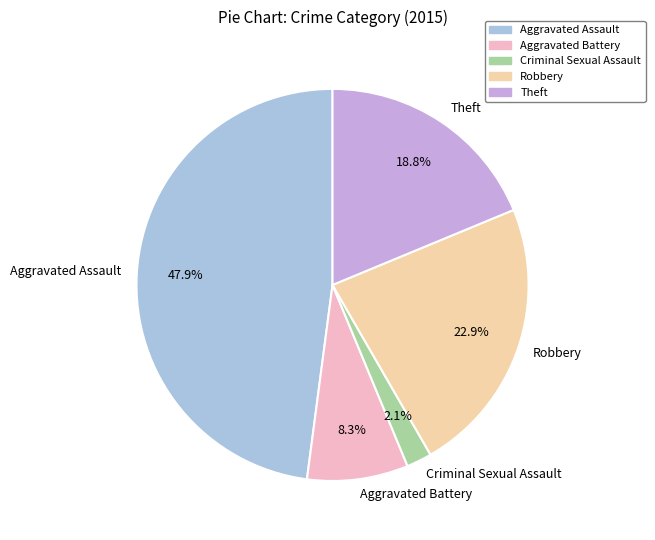

What portion of the pie excludes Aggravated Assault?

52.1%